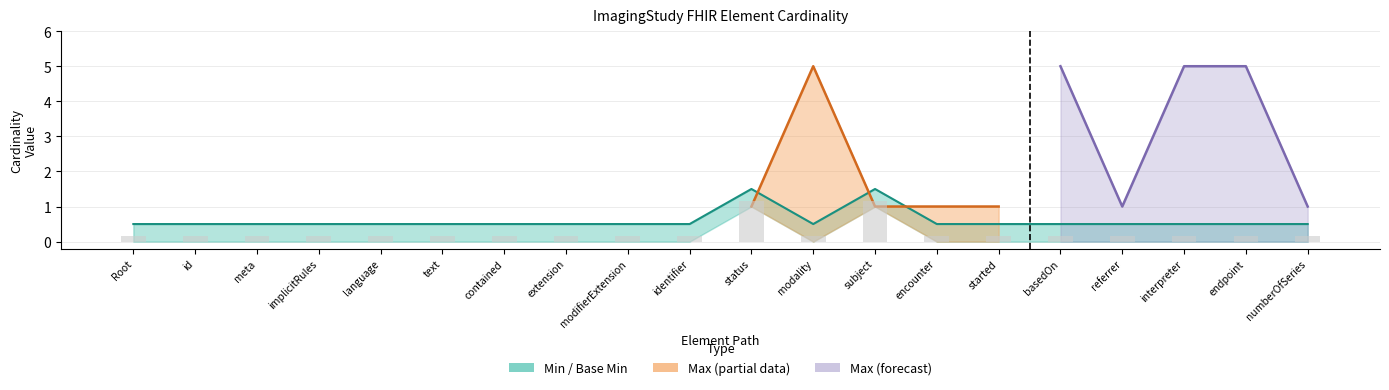

The Base Min series shows 0.2 at identifier. True or false?

False